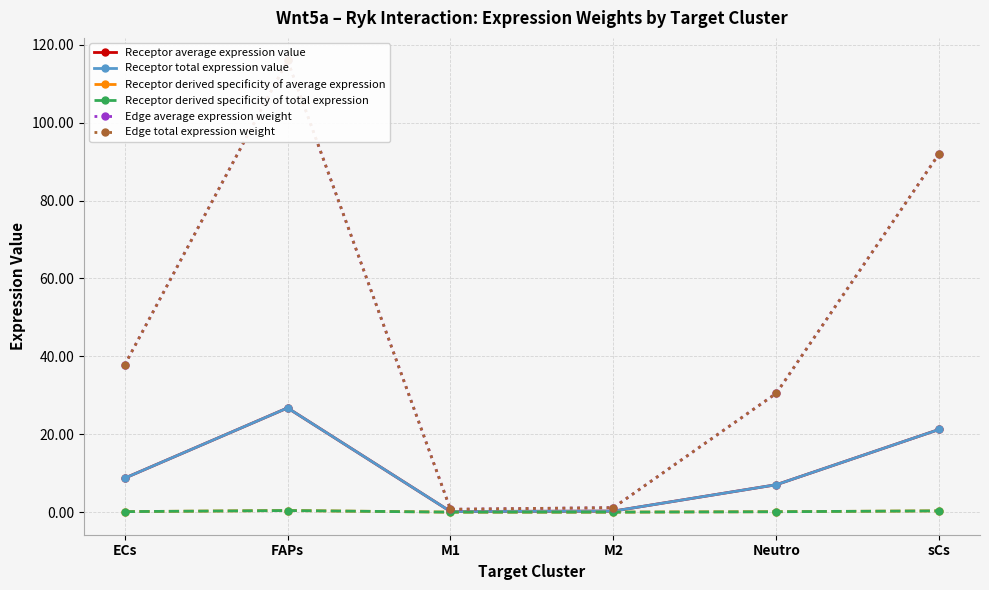

What is the spread (max minus min) of values at ECs?

37.6